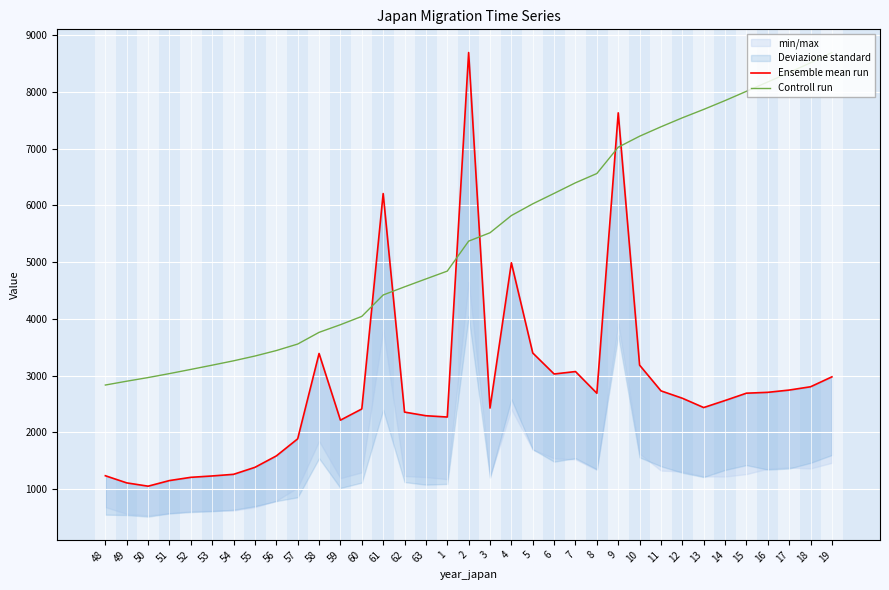

List the labels in order of Controll run value, largest first.

19, 18, 17, 16, 15, 14, 13, 12, 11, 10, 9, 8, 7, 6, 5, 4, 3, 2, 1, 63, 62, 61, 60, 59, 58, 57, 56, 55, 54, 53, 52, 51, 50, 49, 48